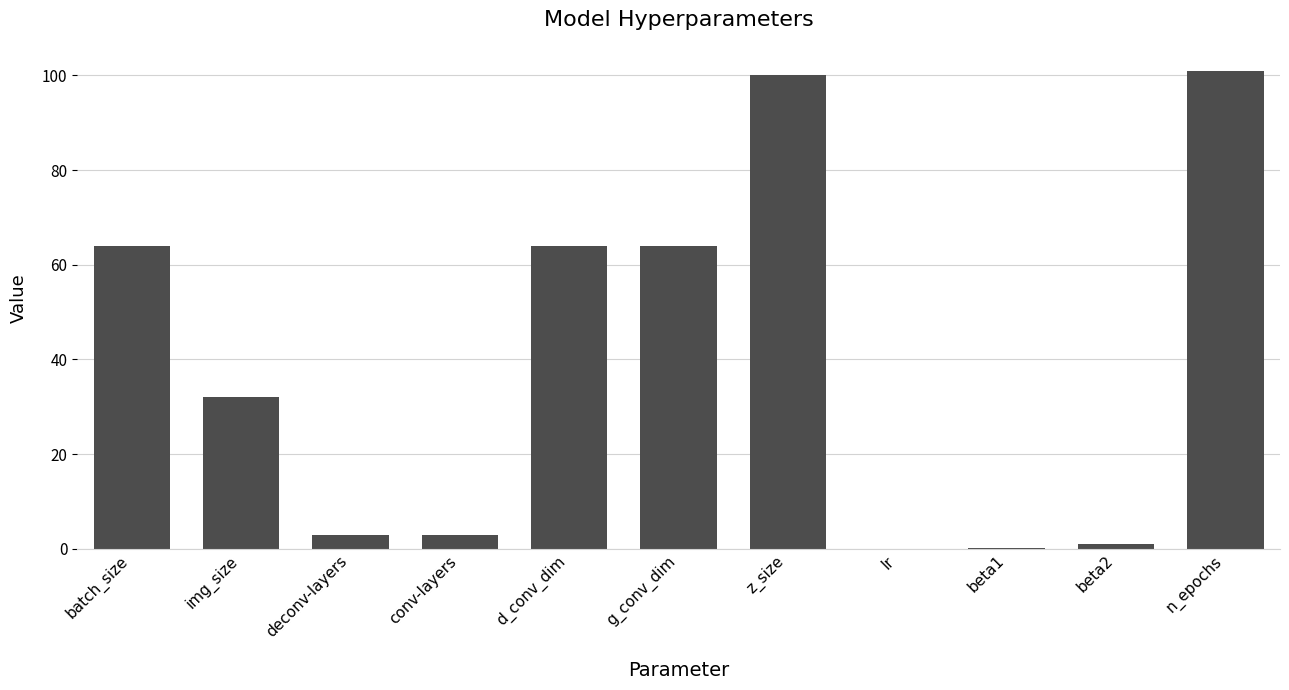

What is the maximum value shown in the chart?

101.0